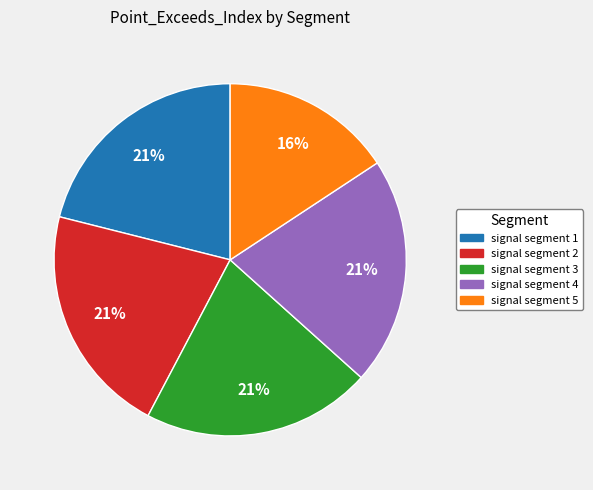

Is signal segment 5 the majority of the pie?

No